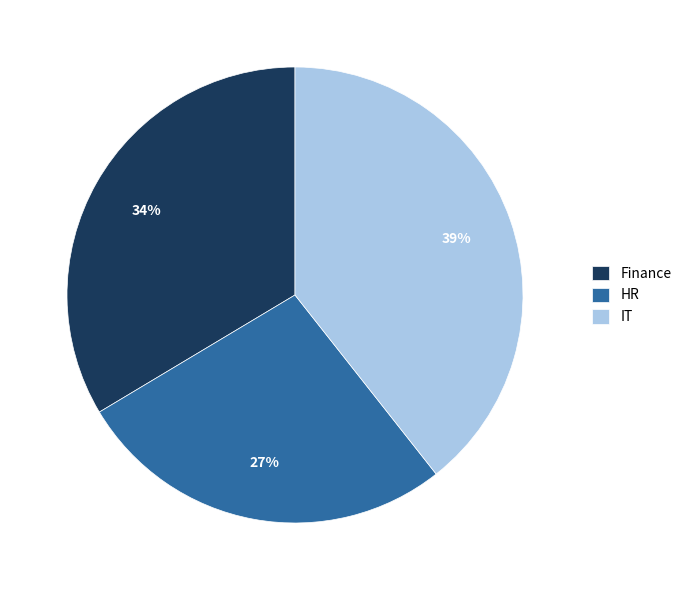

How many segments does this pie chart have?

3